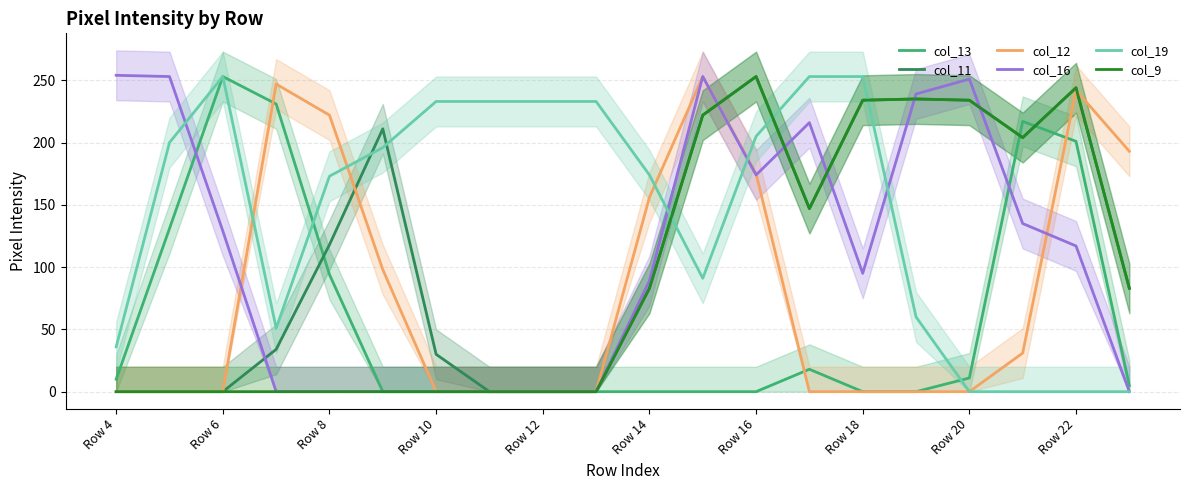

Is it true that col_19 equals 173 at Row 8?

True